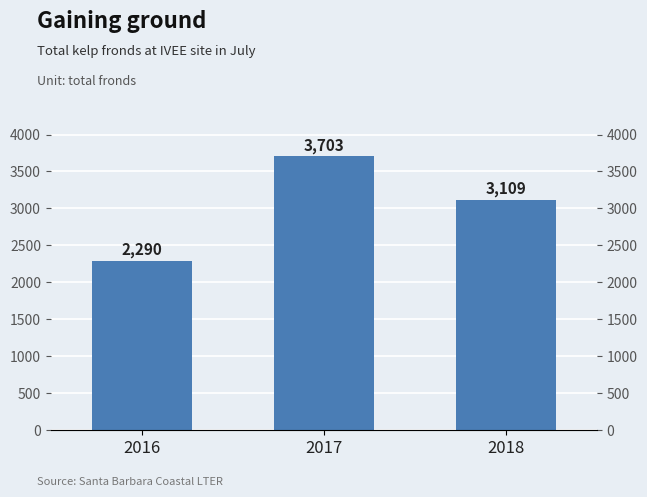

Read the value at 2017.

3703